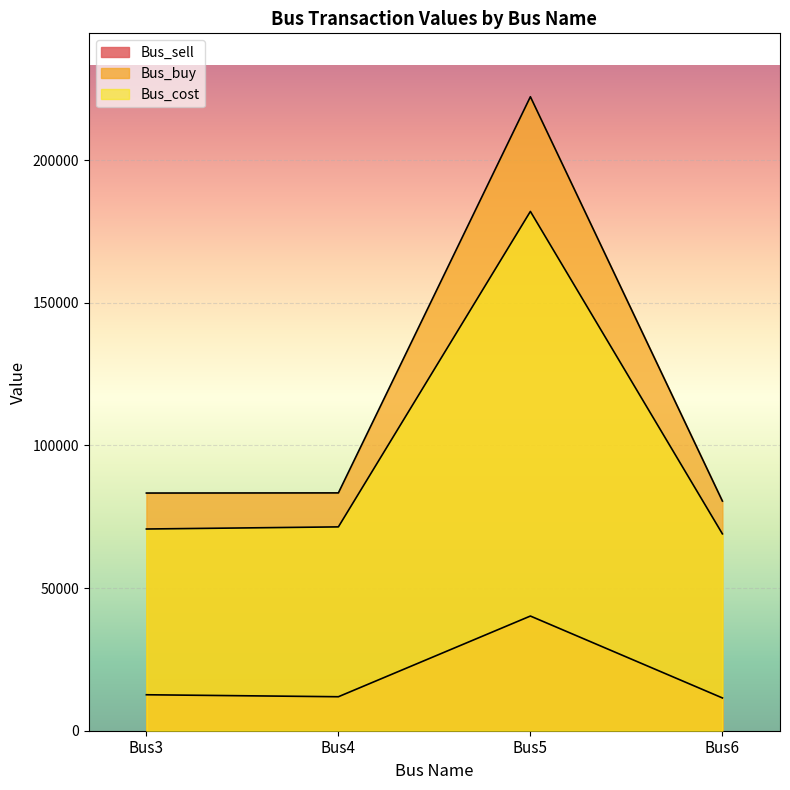

What is the approximate value of Bus_sell at Bus5?

40197.9